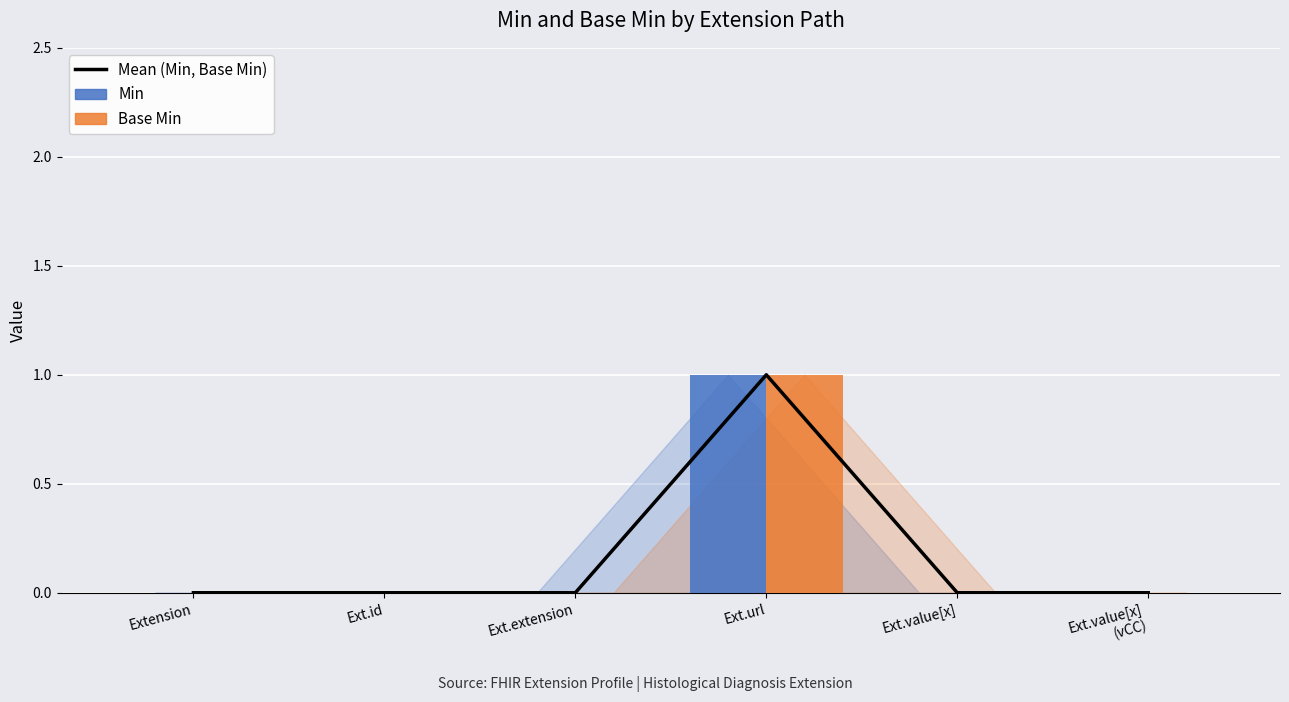

Which series has the largest total across all categories?

Mean (Min, Base Min)